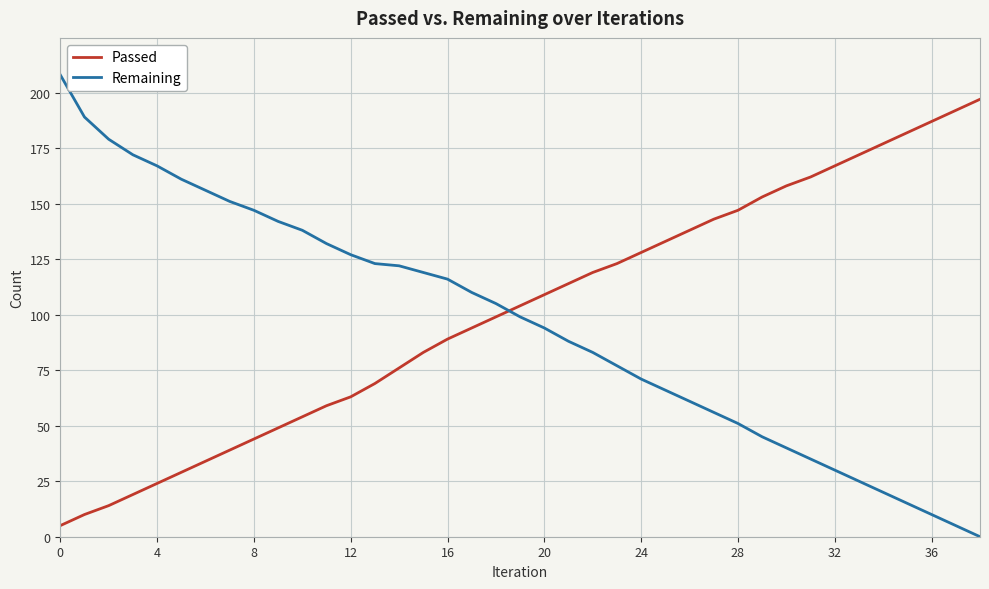

What is the lowest value of the Passed series?

5